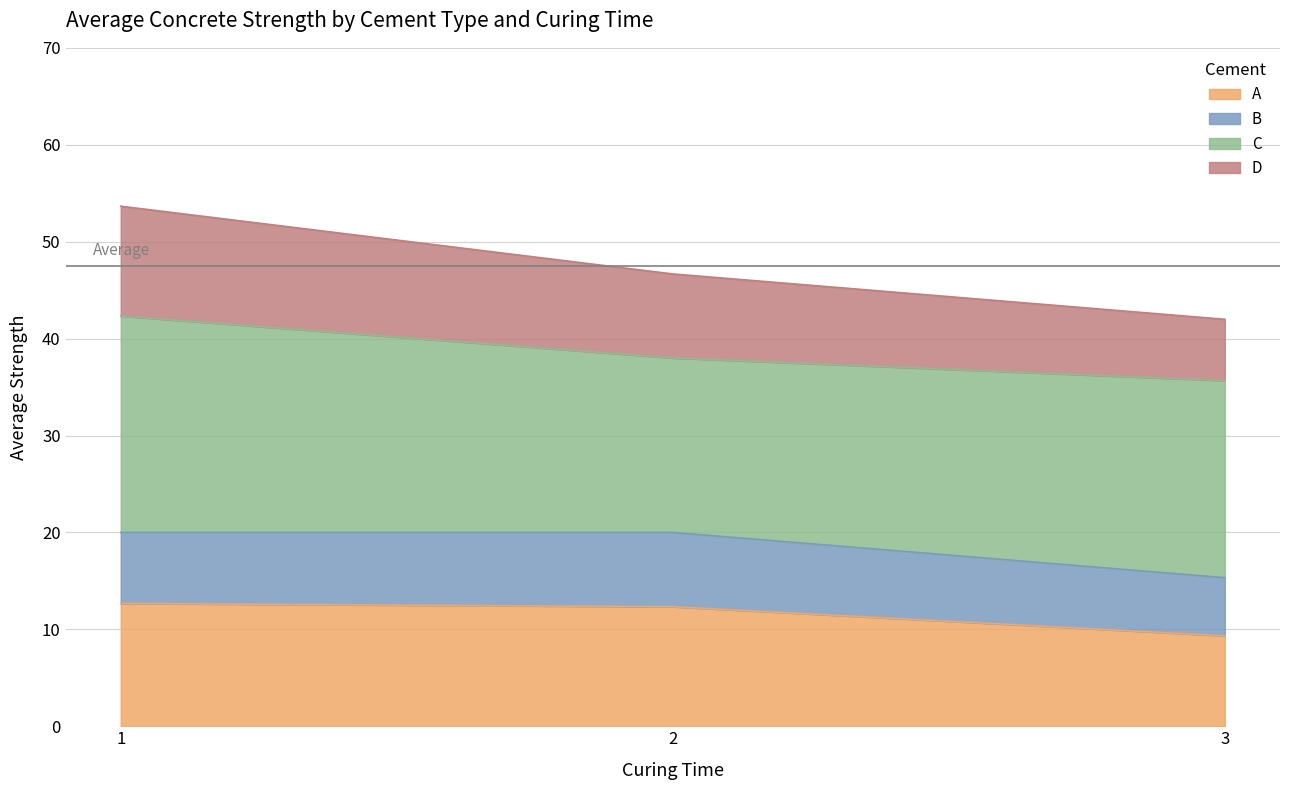

What is the total value across all series at 3?

42.0